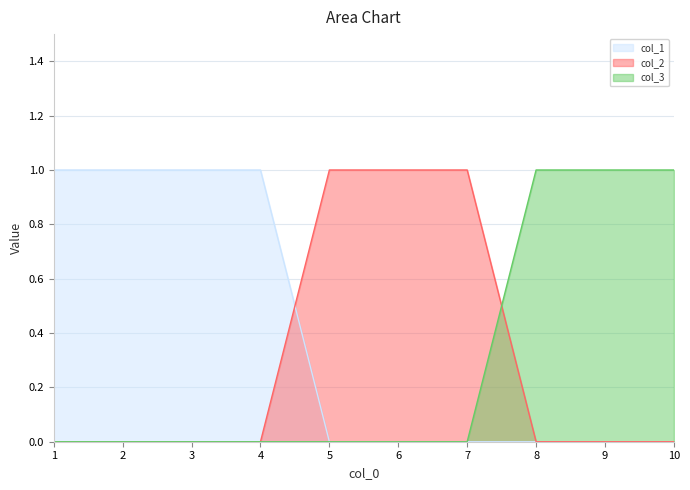

After their last crossing, which series has the higher values: col_2 or col_1?

col_2